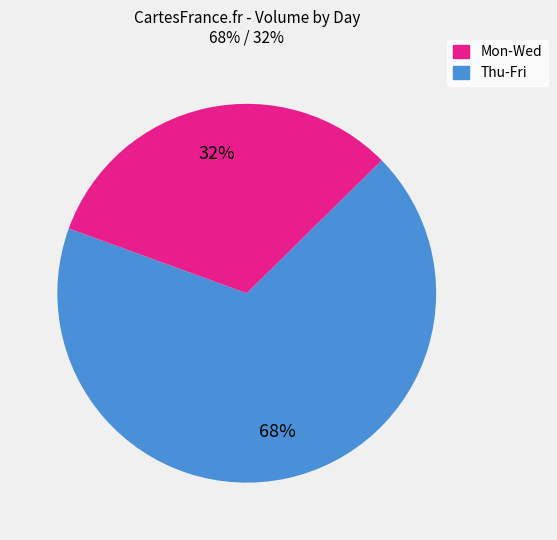

Count the number of slices in the pie.

2